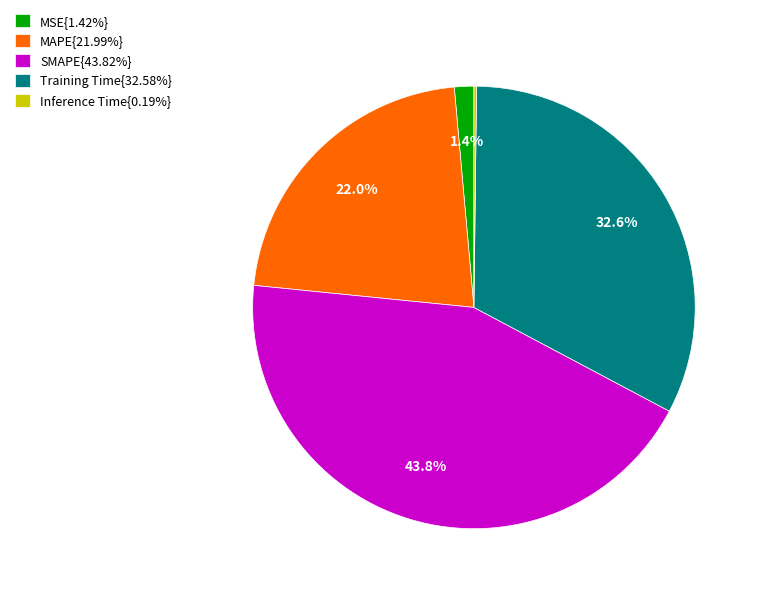

Approximately how many times larger is the value at Training Time{32.58%} compared to SMAPE{43.82%}?

0.7